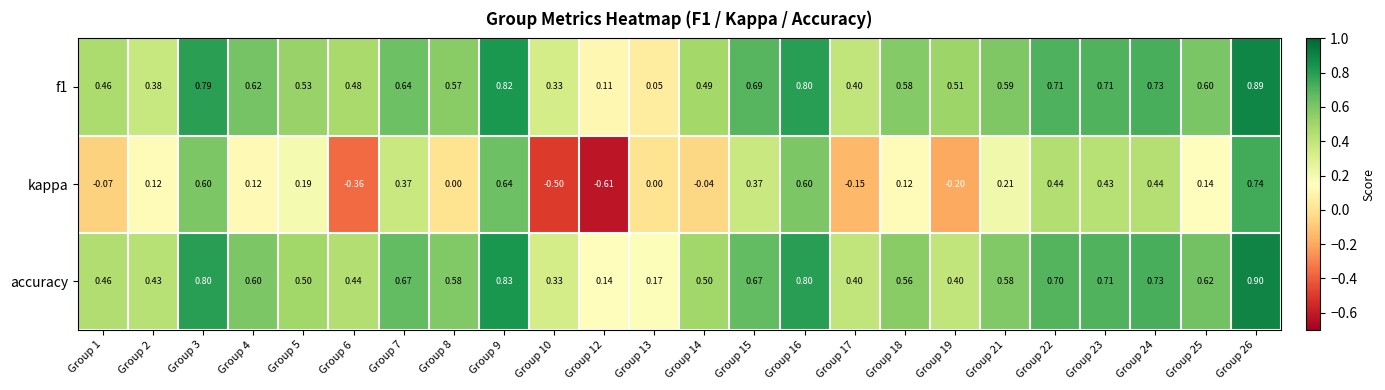

Which series has the largest total across all categories?

accuracy